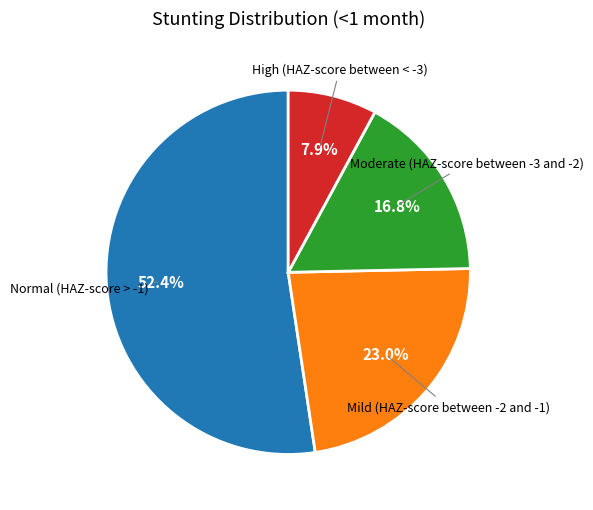

Does any single category account for the majority?

Yes